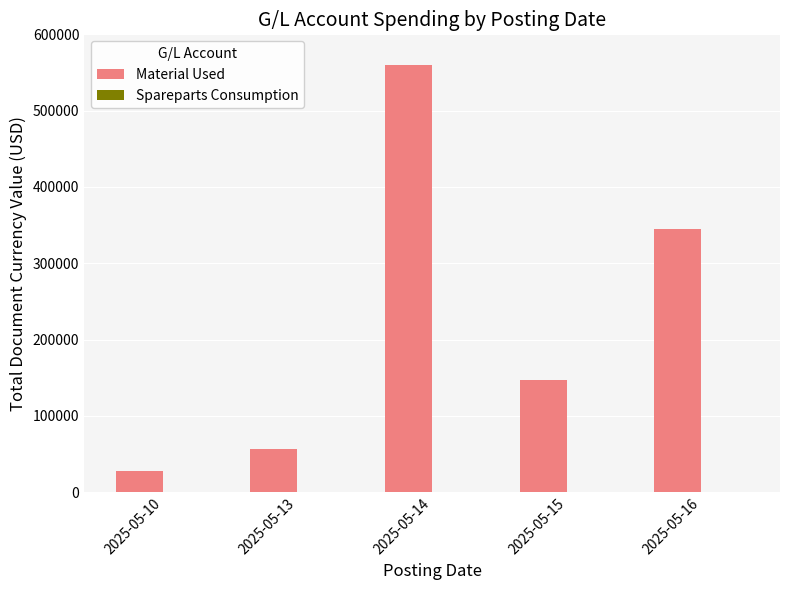

Which series has the largest range (max minus min)?

Material Used